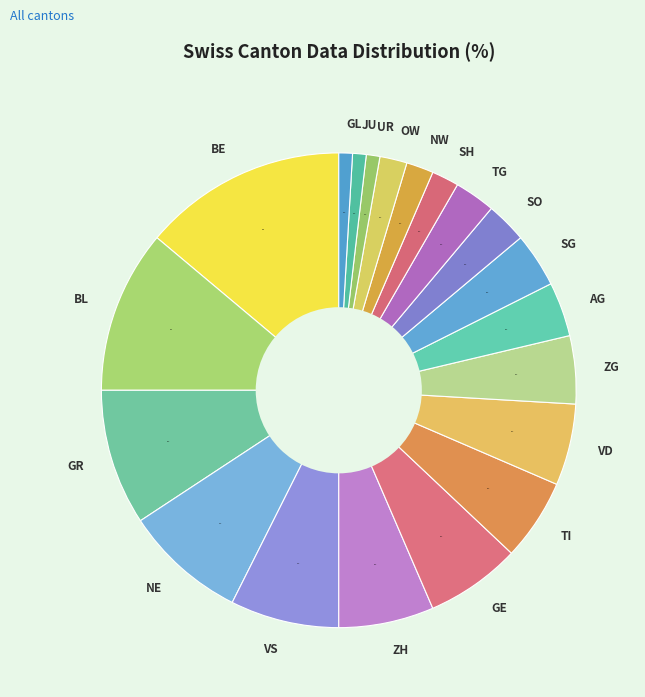

Does NW account for over 50% of the chart?

No